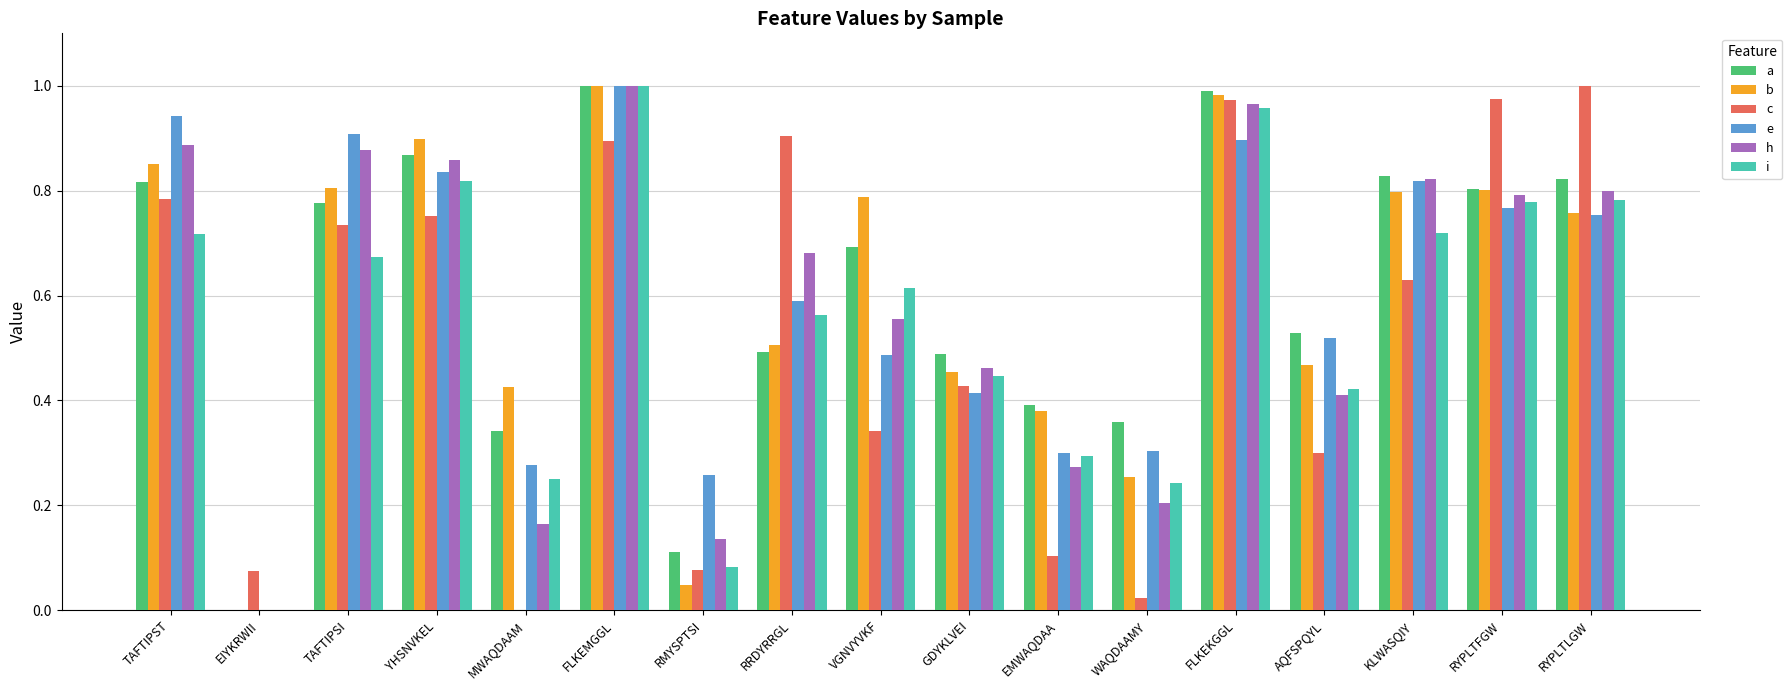

The value of h at GDYKLVEI is 0.5. True or false?

True